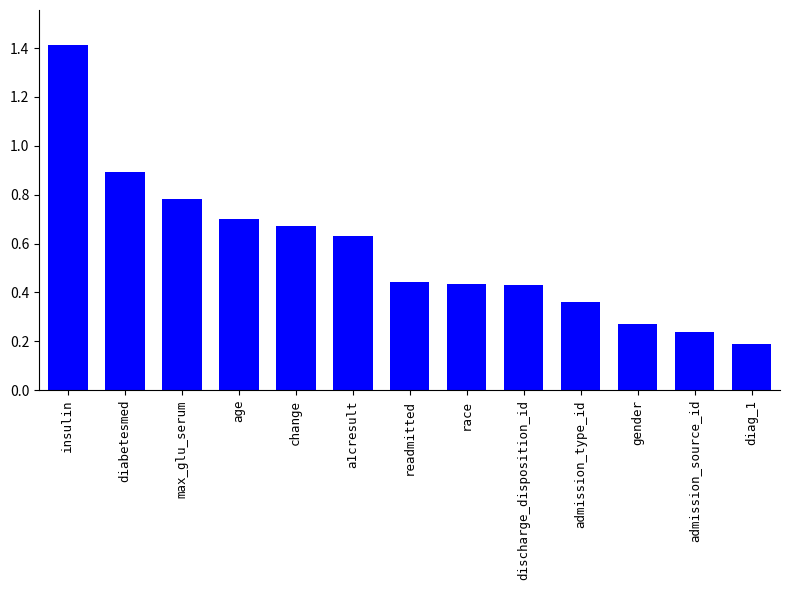

What is the difference between the maximum and minimum values?

1.2